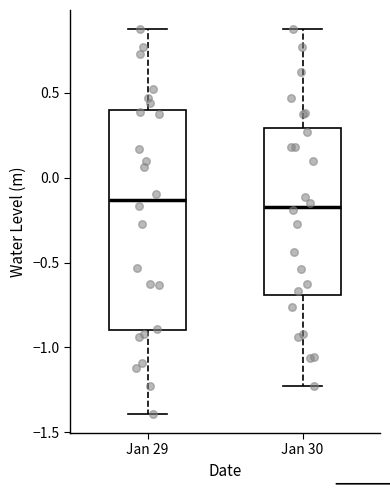

Reading left to right, read every box against the y-axis: the position of its median line, the range the box covers, and the ends of its whiskers. The values are not printed on the chart, so give them approximately, as read against the axis.

Jan 29: median -0.15, box -0.90 to 0.40, whiskers -1.40 to 0.85
Jan 30: median -0.15, box -0.70 to 0.30, whiskers -1.25 to 0.85